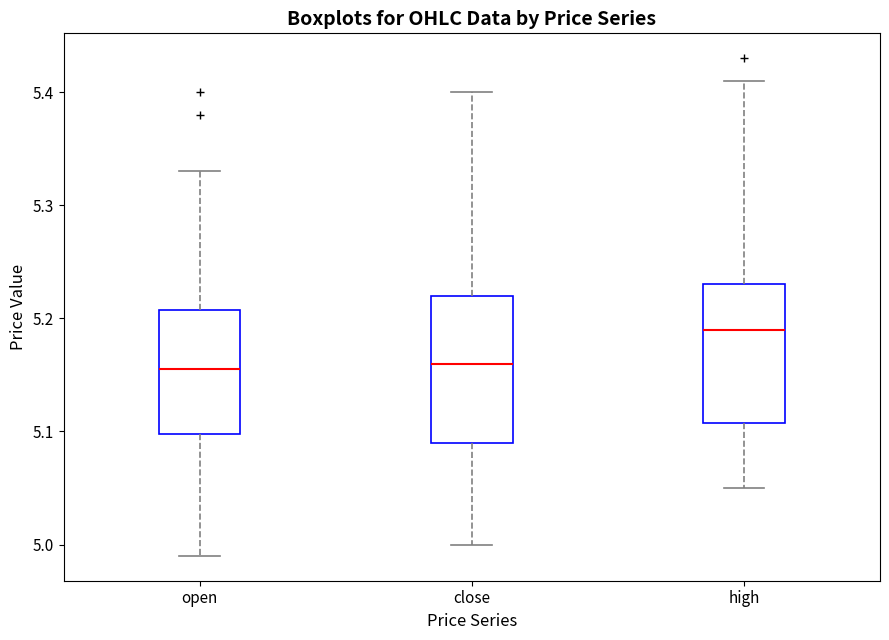

Which box has the highest median line?

high